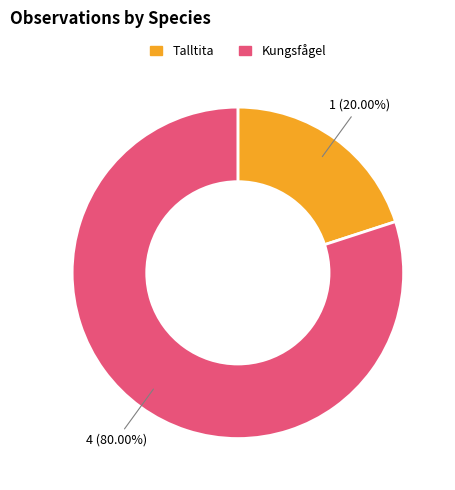

Does Kungsfågel represent more than half of the total?

Yes